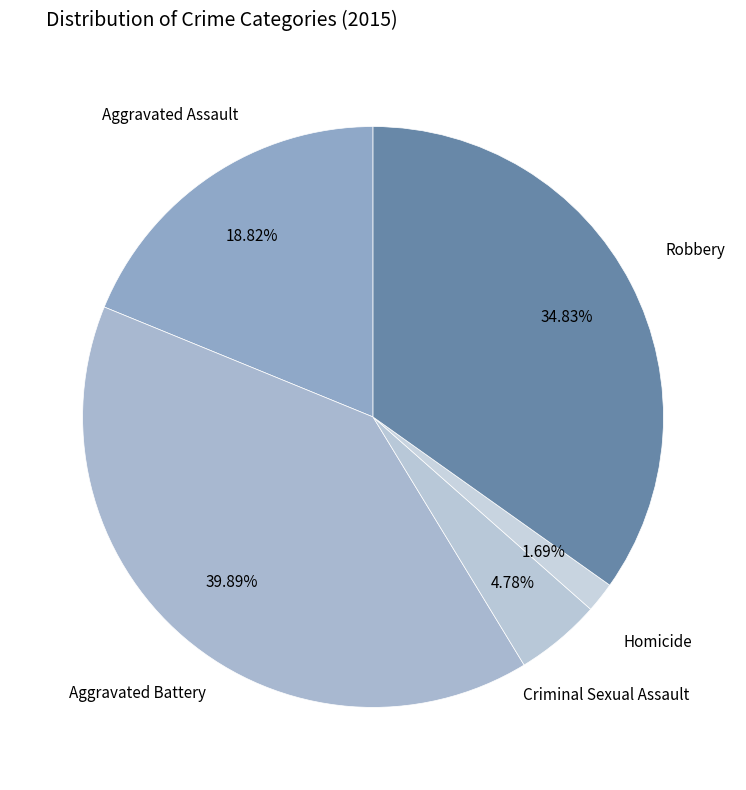

How many slices are in this pie chart?

5